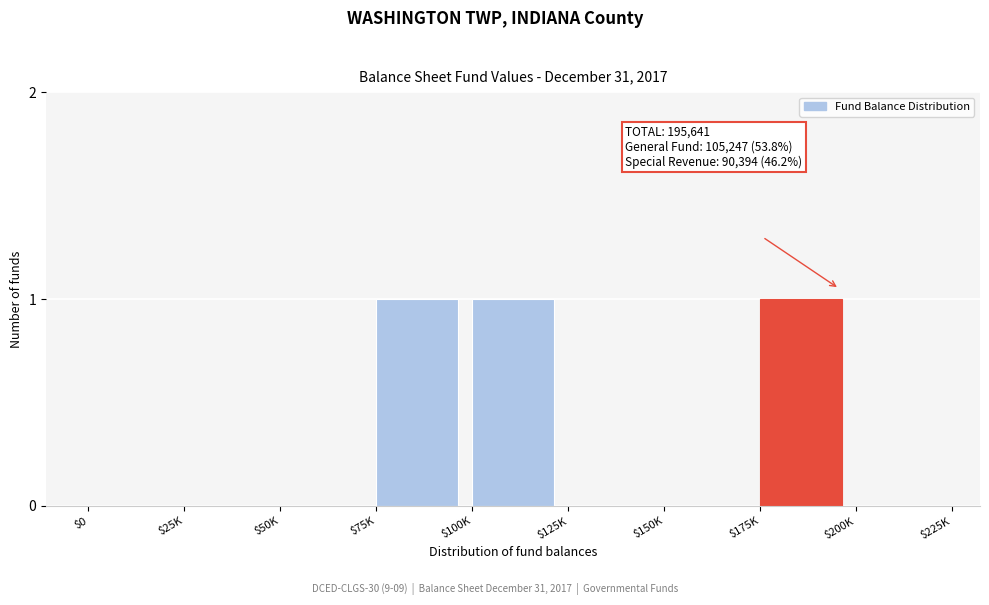

The chart shows a value of 0 at $75K. True or false?

False